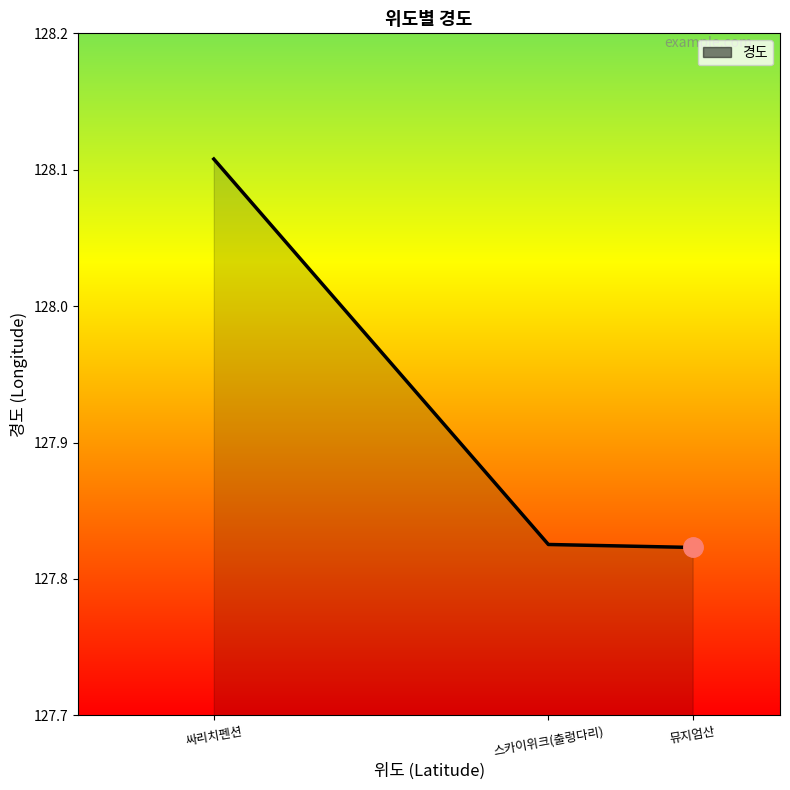

Between 뮤지엄산 and 스카이위크(출렁다리), which is larger?

스카이위크(출렁다리)